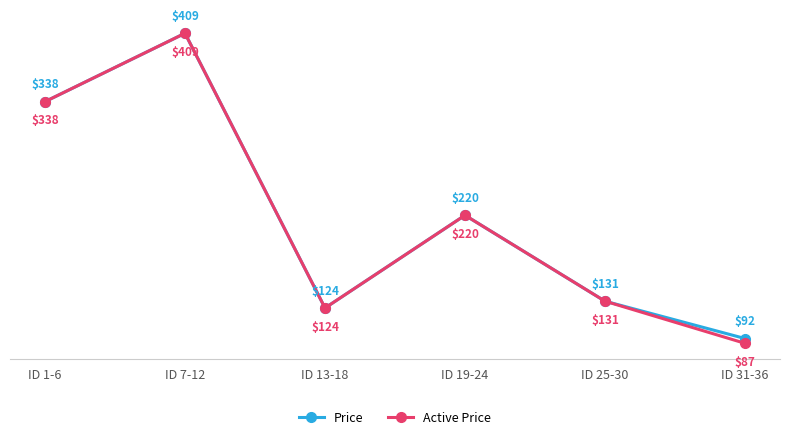

Is it true that Active Price equals 132.5 at ID 1-6?

False